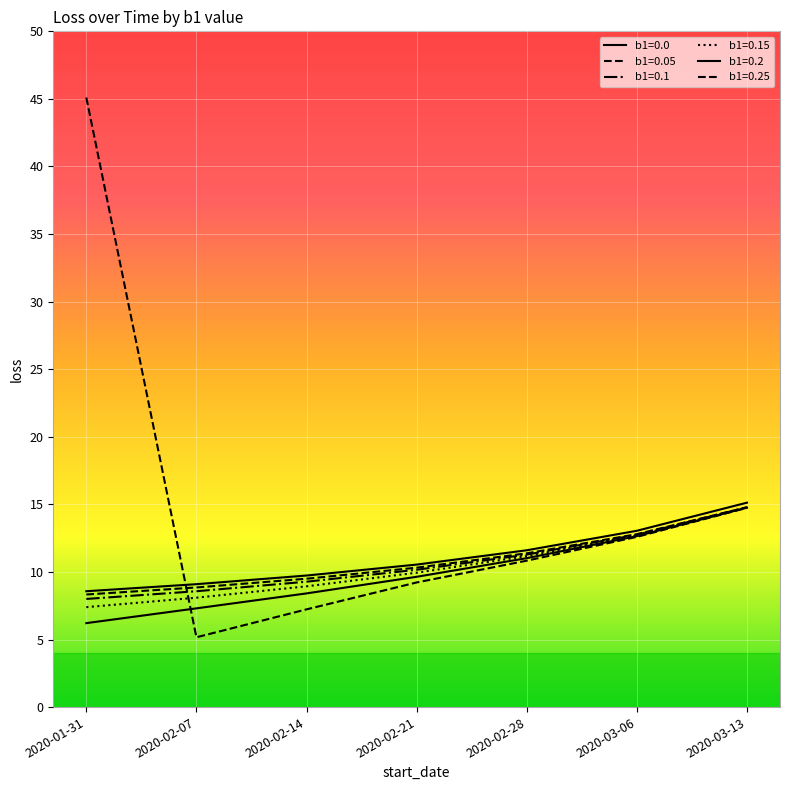

Between 2020-03-06 and 2020-02-14, which is larger?

2020-03-06